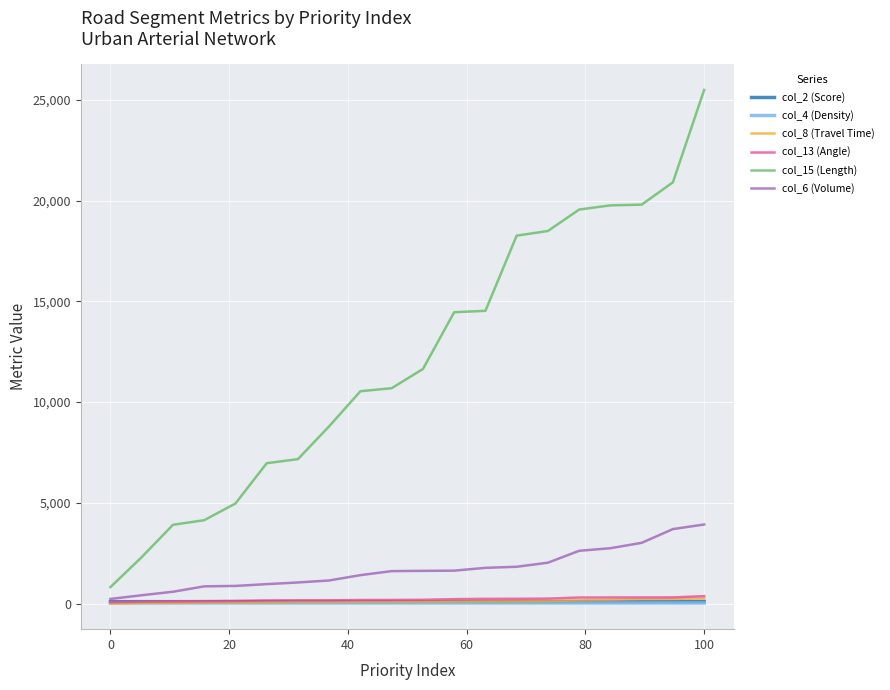

Does the chart display data point markers on the line(s)?

No